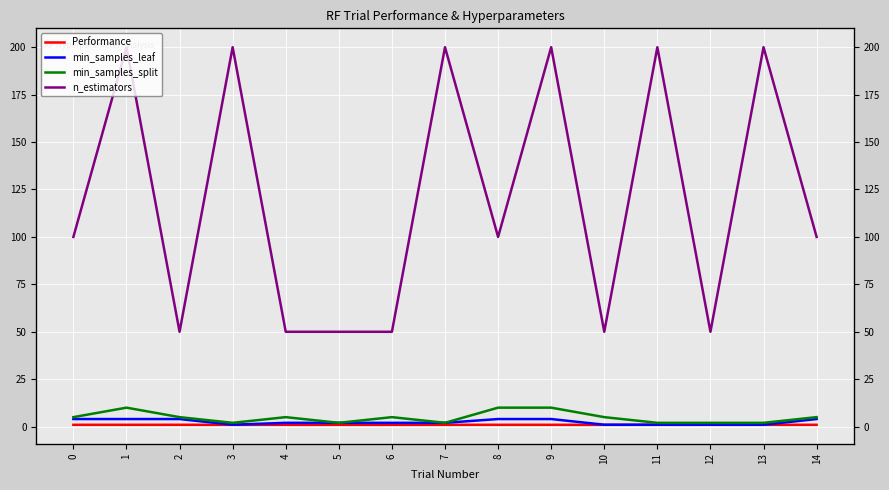

What is the difference between the n_estimators values at 9 and 2?

150.0